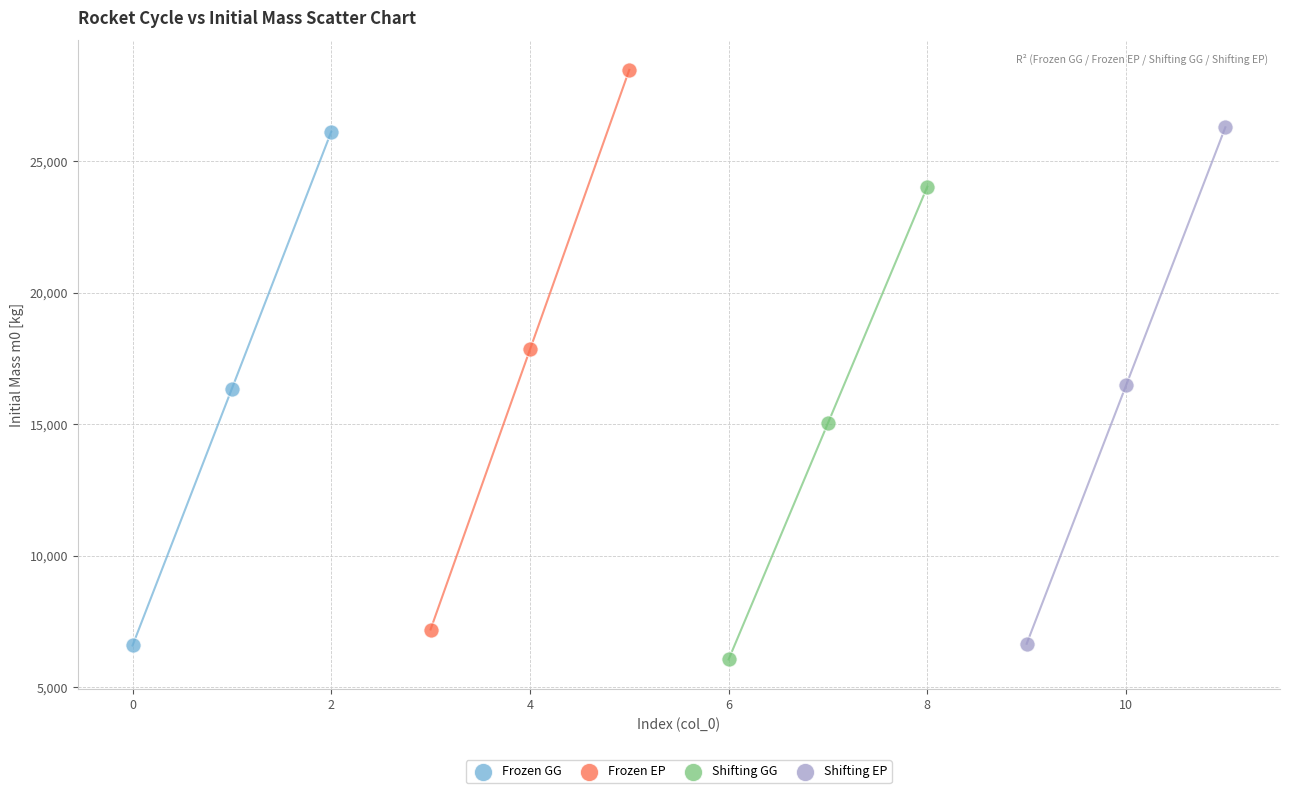

What are all the series names shown in the legend?

Frozen GG, Frozen EP, Shifting GG, Shifting EP